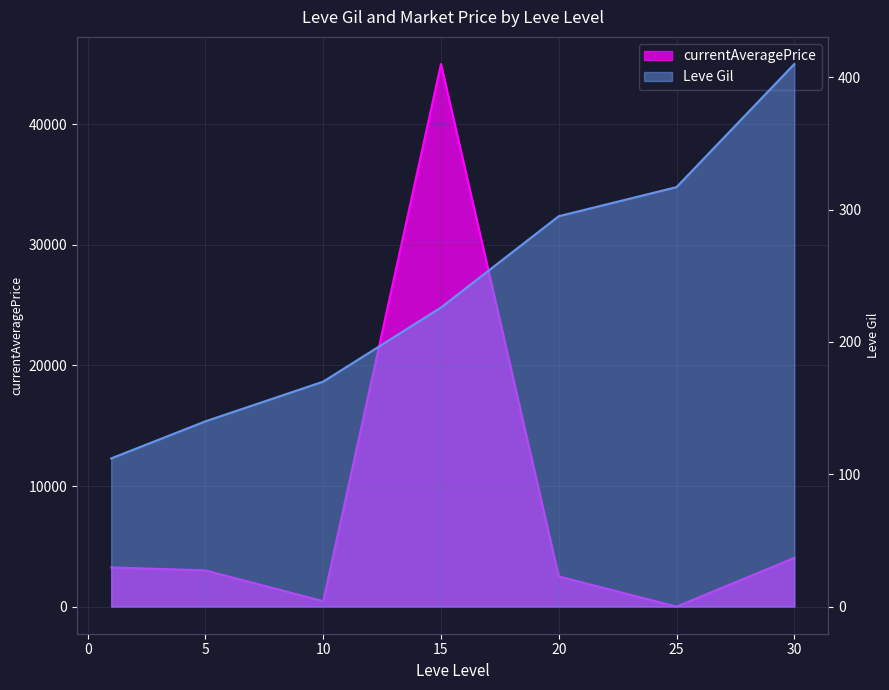

How many data points in Leve Gil are above 226?

3